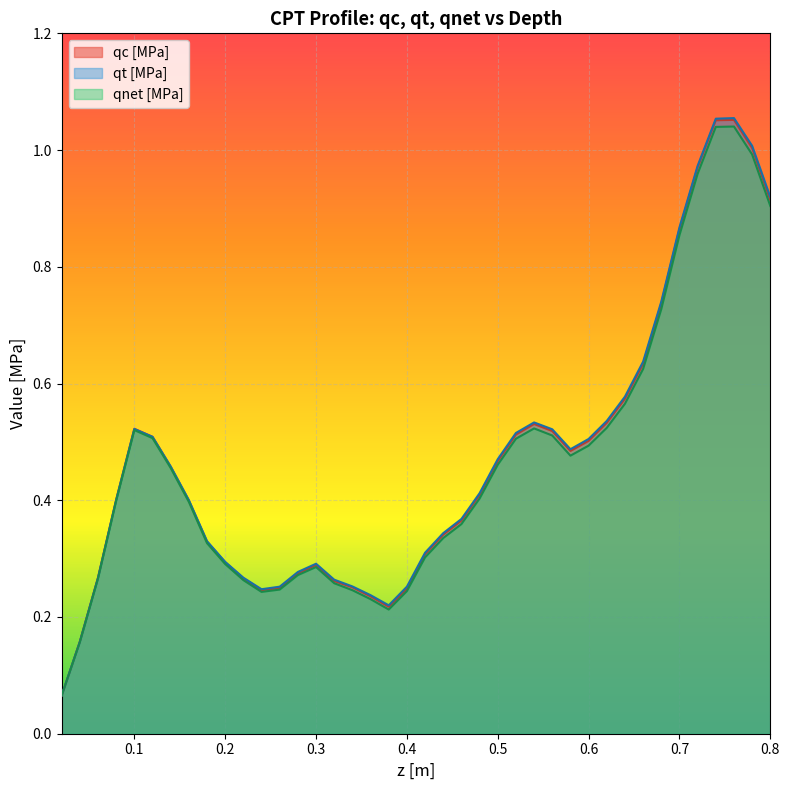

Between 1.0 and 0.5, which is larger?

1.0